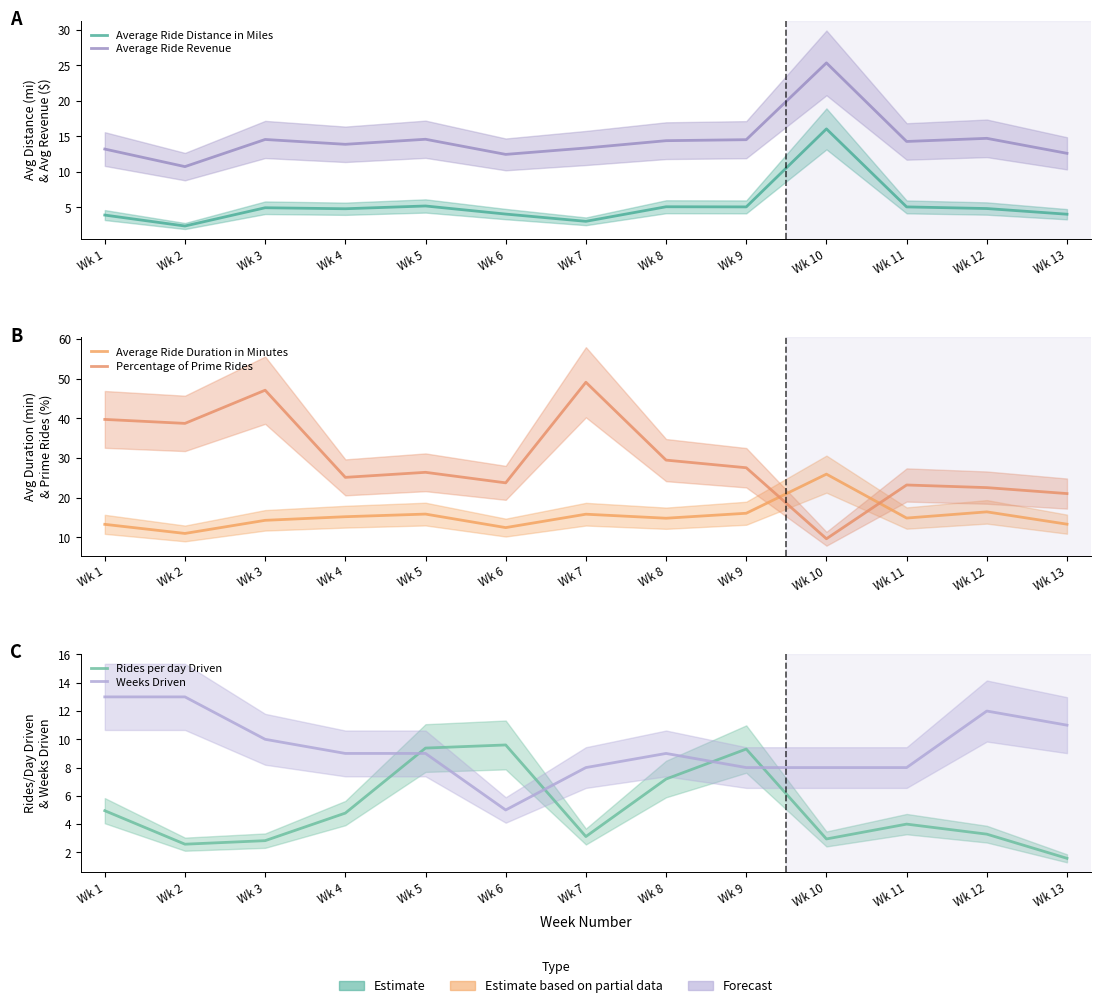

What is the spread (max minus min) of values at Wk 13?

19.5